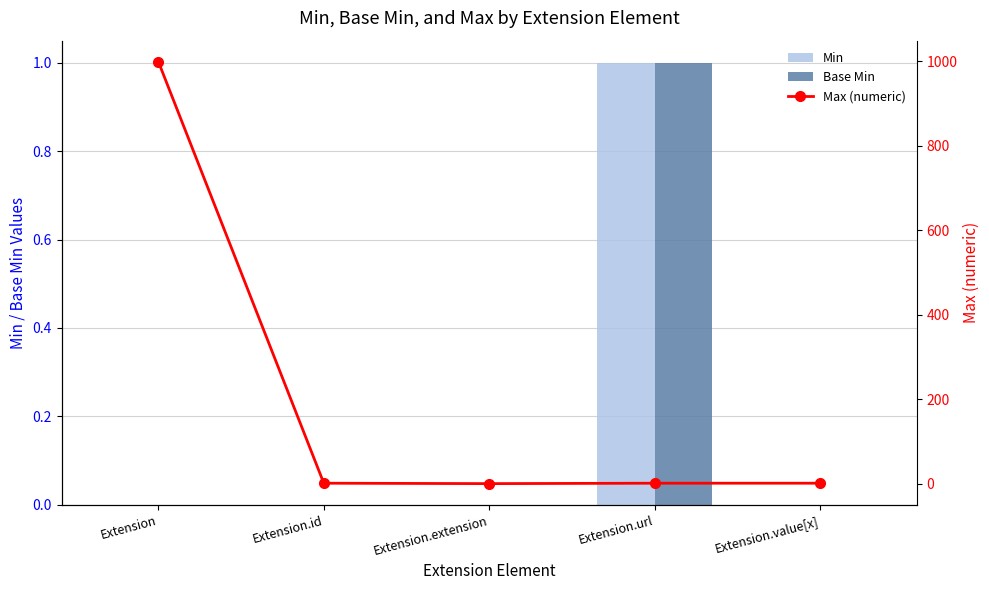

Rank the series by their maximum value, from highest to lowest.

Max (numeric), Min, Base Min